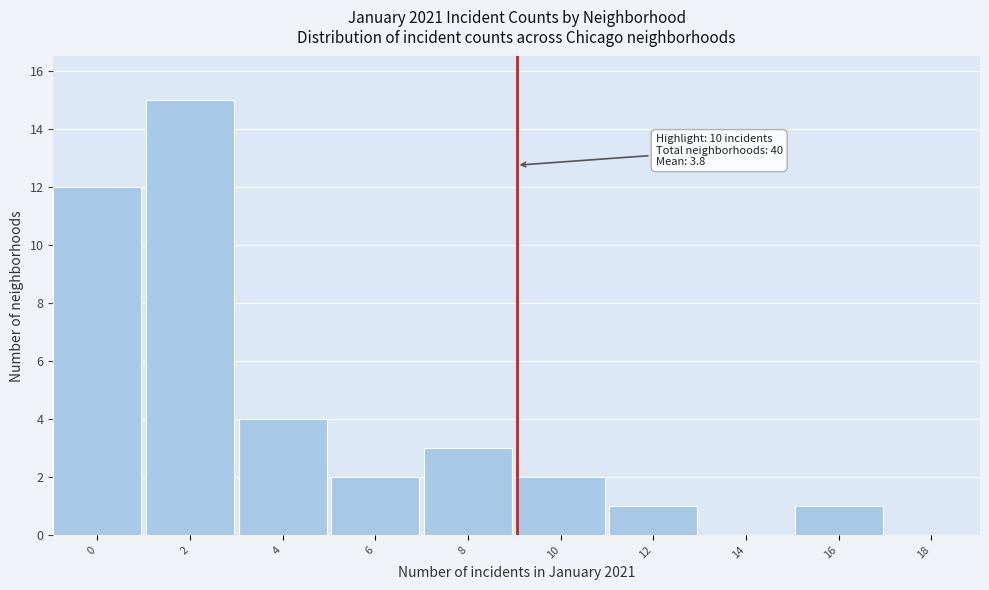

Reading left to right, extract all data points from this chart.

0=12	2=15	4=4	6=2	8=3	10=2	12=1	14=0	16=1	18=0